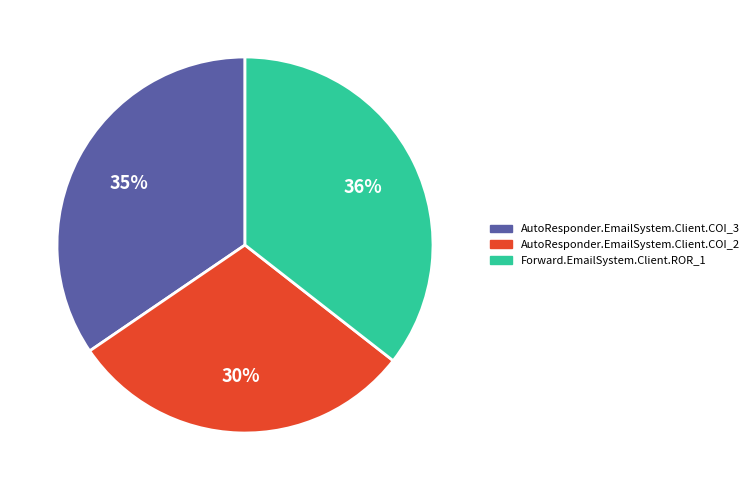

To the nearest percent, what percentage of the pie is AutoResponder.EmailSystem.Client.COI_3?

35%